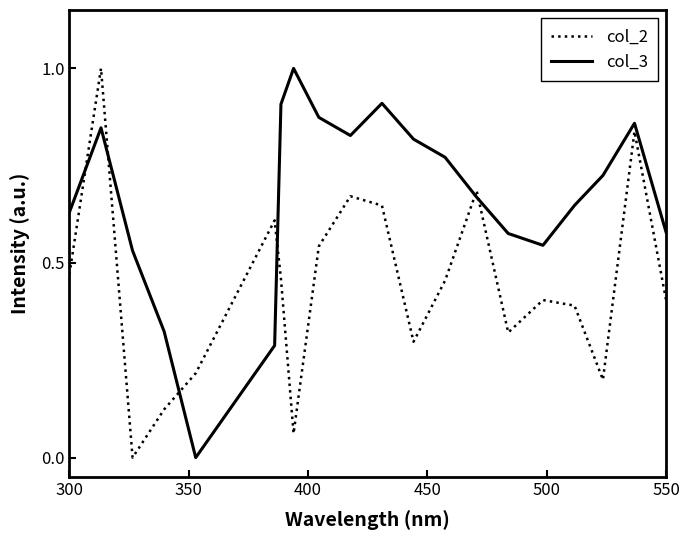

True or false: col_3 and col_2 cross at least once.

True